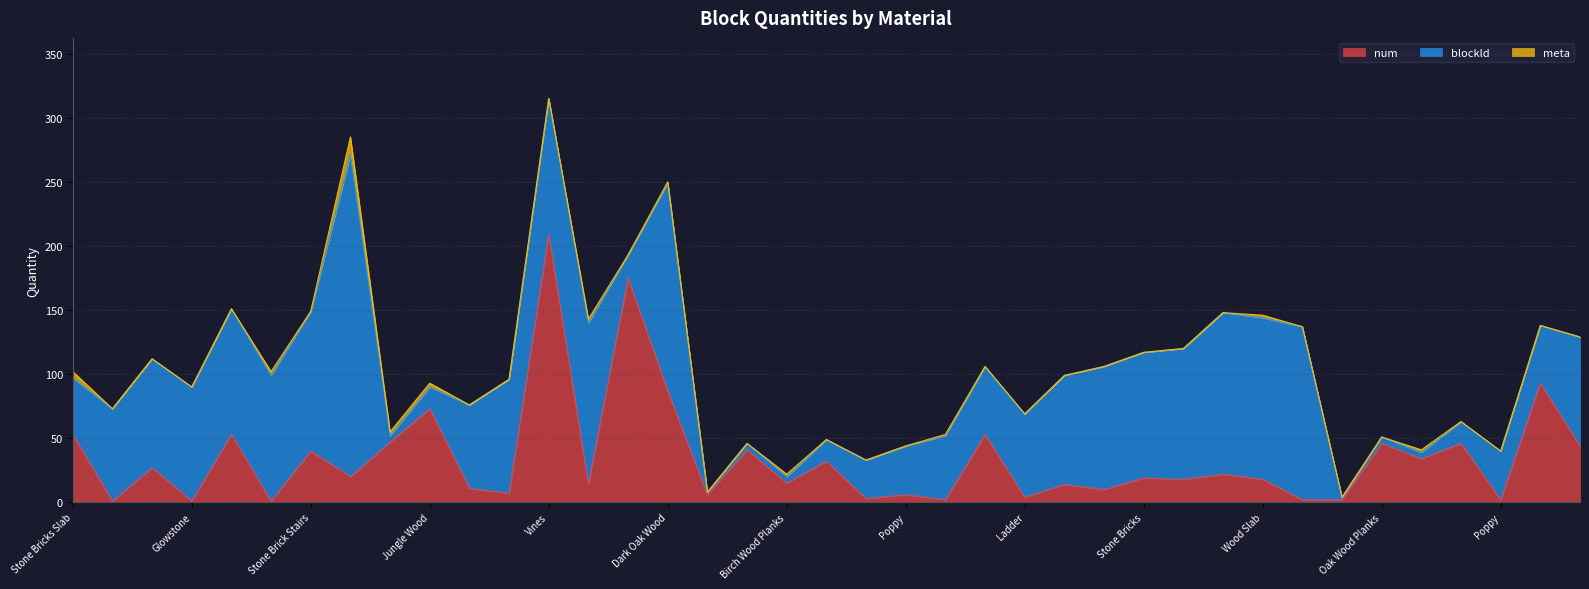

Reading left to right, extract all data points from this chart.

num: Stone Bricks Slab=53	Wooden Pressure Plate=1	Oak Fence=27	Glowstone=1	Stone Bricks=53	Chiseled Stone Bricks=1	Stone Brick Stairs=40	Red Concrete=20	Jungle Wood Planks=47	Jungle Wood=73	Ladder=11	Glowstone=7	Vines=209	Jungle Wood Slab=14	Oak Leaves=175	Dark Oak Wood=87	Grass Block=6	Oak Wood Planks=41	Birch Wood Planks=15	Oak Wood=32	Cobweb=3	Poppy=6	Torch=2	Oak Wood Stairs=53	Ladder=4	Oak Fence=14	Wooden Trapdoor=10	Stone Bricks=19	Glass Pane=18	Oak Wood Slab=22	Wood Slab=18	Birch Wood Stairs=2	Grass Block=2	Oak Wood Planks=46	Birch Wood Planks=34	Oak Wood=46	Poppy=2	Bricks=93	Oak Fence=44
blockld: Stone Bricks Slab=44	Wooden Pressure Plate=72	Oak Fence=85	Glowstone=89	Stone Bricks=98	Chiseled Stone Bricks=98	Stone Brick Stairs=109	Red Concrete=251	Jungle Wood Planks=5	Jungle Wood=17	Ladder=65	Glowstone=89	Vines=106	Jungle Wood Slab=126	Oak Leaves=18	Dark Oak Wood=162	Grass Block=2	Oak Wood Planks=5	Birch Wood Planks=5	Oak Wood=17	Cobweb=30	Poppy=38	Torch=50	Oak Wood Stairs=53	Ladder=65	Oak Fence=85	Wooden Trapdoor=96	Stone Bricks=98	Glass Pane=102	Oak Wood Slab=126	Wood Slab=126	Birch Wood Stairs=135	Grass Block=2	Oak Wood Planks=5	Birch Wood Planks=5	Oak Wood=17	Poppy=38	Bricks=45	Oak Fence=85
meta: Stone Bricks Slab=5	Wooden Pressure Plate=0	Oak Fence=0	Glowstone=0	Stone Bricks=0	Chiseled Stone Bricks=3	Stone Brick Stairs=0	Red Concrete=14	Jungle Wood Planks=3	Jungle Wood=3	Ladder=0	Glowstone=0	Vines=0	Jungle Wood Slab=3	Oak Leaves=0	Dark Oak Wood=1	Grass Block=0	Oak Wood Planks=0	Birch Wood Planks=2	Oak Wood=0	Cobweb=0	Poppy=0	Torch=1	Oak Wood Stairs=0	Ladder=0	Oak Fence=0	Wooden Trapdoor=0	Stone Bricks=0	Glass Pane=0	Oak Wood Slab=0	Wood Slab=2	Birch Wood Stairs=0	Grass Block=0	Oak Wood Planks=0	Birch Wood Planks=2	Oak Wood=0	Poppy=0	Bricks=0	Oak Fence=0